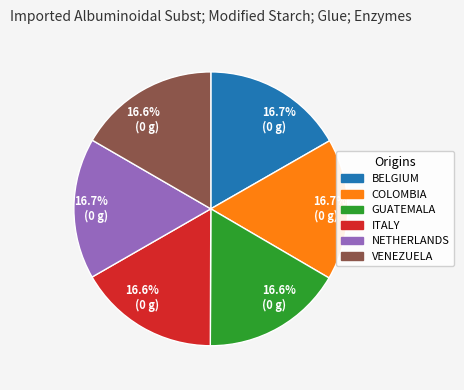

Is there a majority slice in this chart?

No